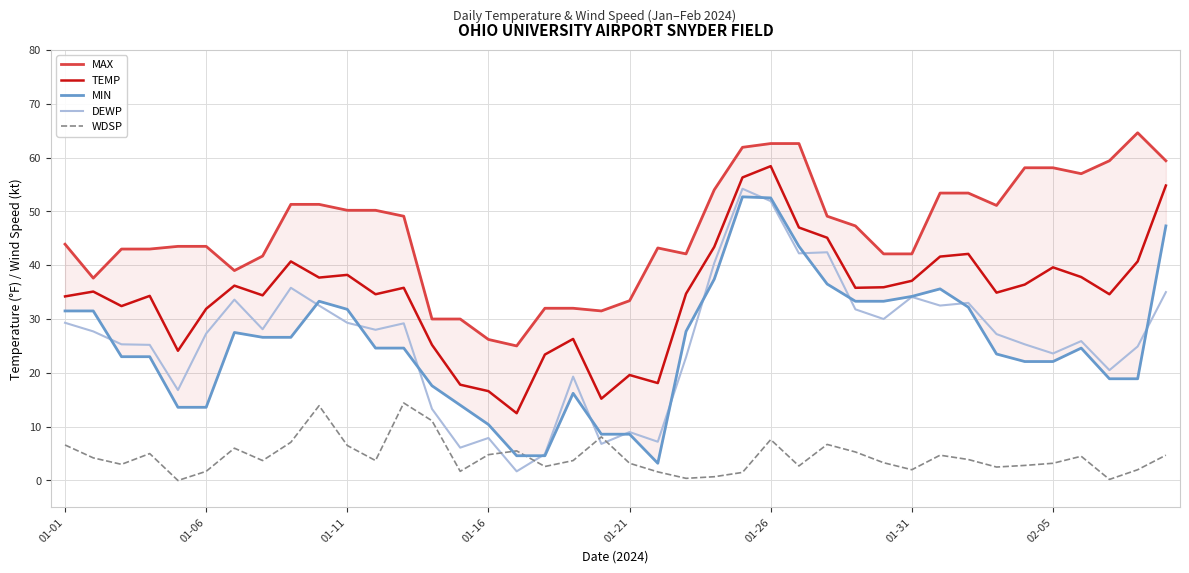

Reading left to right, list all the values displayed in this chart.

MAX: 43.9	37.6	43.0	43.0	43.5	43.5	39.0	41.7	51.3	51.3	50.2	50.2	49.1	30.0	30.0	26.2	25.0	32.0	32.0	31.5	33.4	43.2	42.1	54.0	61.9	62.6	62.6	49.1	47.3	42.1	42.1	53.4	53.4	51.1	58.1	58.1	57.0	59.4	64.6	59.4
TEMP: 34.2	35.1	32.4	34.3	24.1	31.9	36.2	34.4	40.7	37.7	38.2	34.6	35.8	25.2	17.8	16.6	12.5	23.4	26.3	15.2	19.6	18.1	34.7	43.4	56.3	58.4	47.0	45.1	35.8	35.9	37.1	41.6	42.1	34.9	36.4	39.6	37.8	34.6	40.7	54.8
MIN: 31.5	31.5	23.0	23.0	13.6	13.6	27.5	26.6	26.6	33.3	31.8	24.6	24.6	17.6	14.0	10.4	4.6	4.6	16.2	8.6	8.6	3.2	27.7	37.4	52.7	52.5	43.5	36.5	33.3	33.3	34.2	35.6	32.2	23.5	22.1	22.1	24.6	18.9	18.9	47.3
DEWP: 29.3	27.7	25.3	25.2	16.8	27.3	33.6	28.1	35.8	32.5	29.3	28.0	29.2	13.3	6.1	7.9	1.7	4.9	19.3	6.8	9.0	7.2	22.9	40.4	54.2	51.9	42.2	42.4	31.8	30.0	34.1	32.5	33.0	27.2	25.3	23.6	25.9	20.5	24.9	35.0
WDSP: 6.6	4.2	3.0	5.0	0.0	1.7	6.0	3.7	7.1	13.9	6.5	3.7	14.4	11.1	1.7	4.8	5.5	2.6	3.7	8.1	3.2	1.6	0.4	0.7	1.5	7.6	2.7	6.7	5.3	3.3	2.0	4.7	3.9	2.5	2.8	3.2	4.5	0.2	2.0	4.7